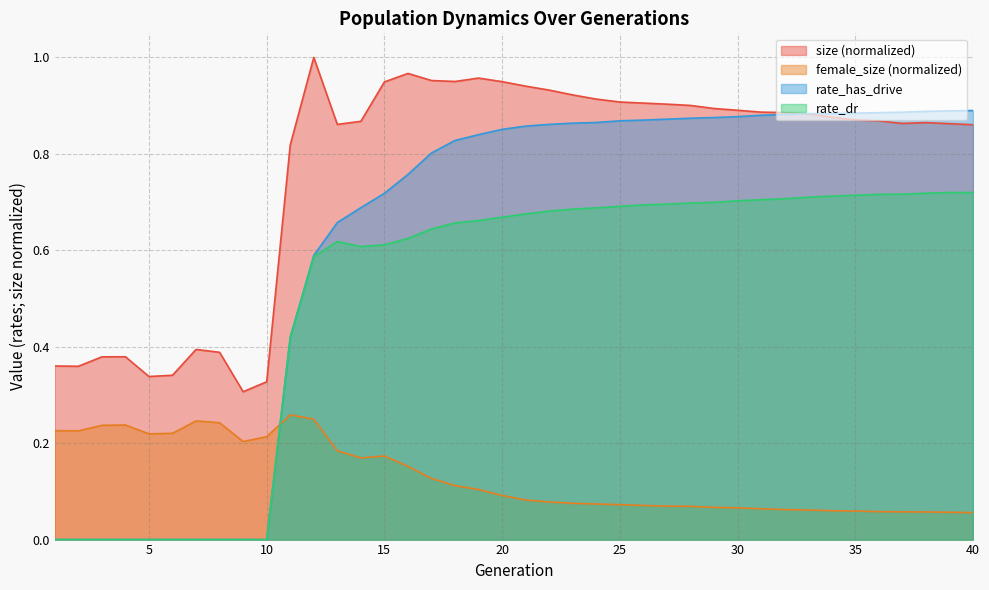

What is the spread (max minus min) of values at 29?

0.8